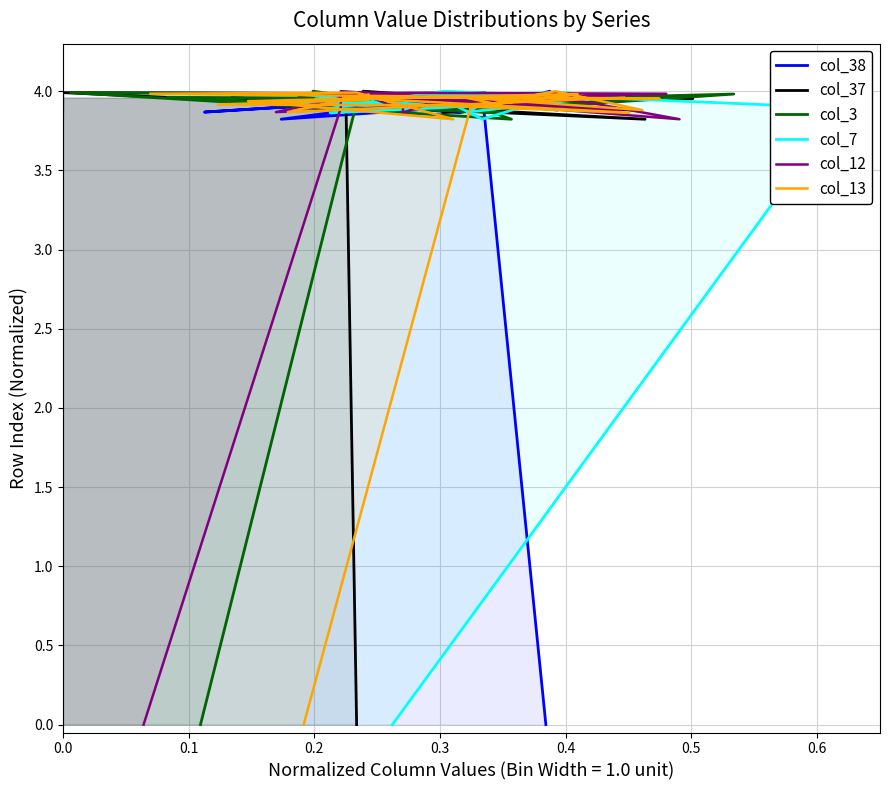

How many values in col_38 are above zero?

19